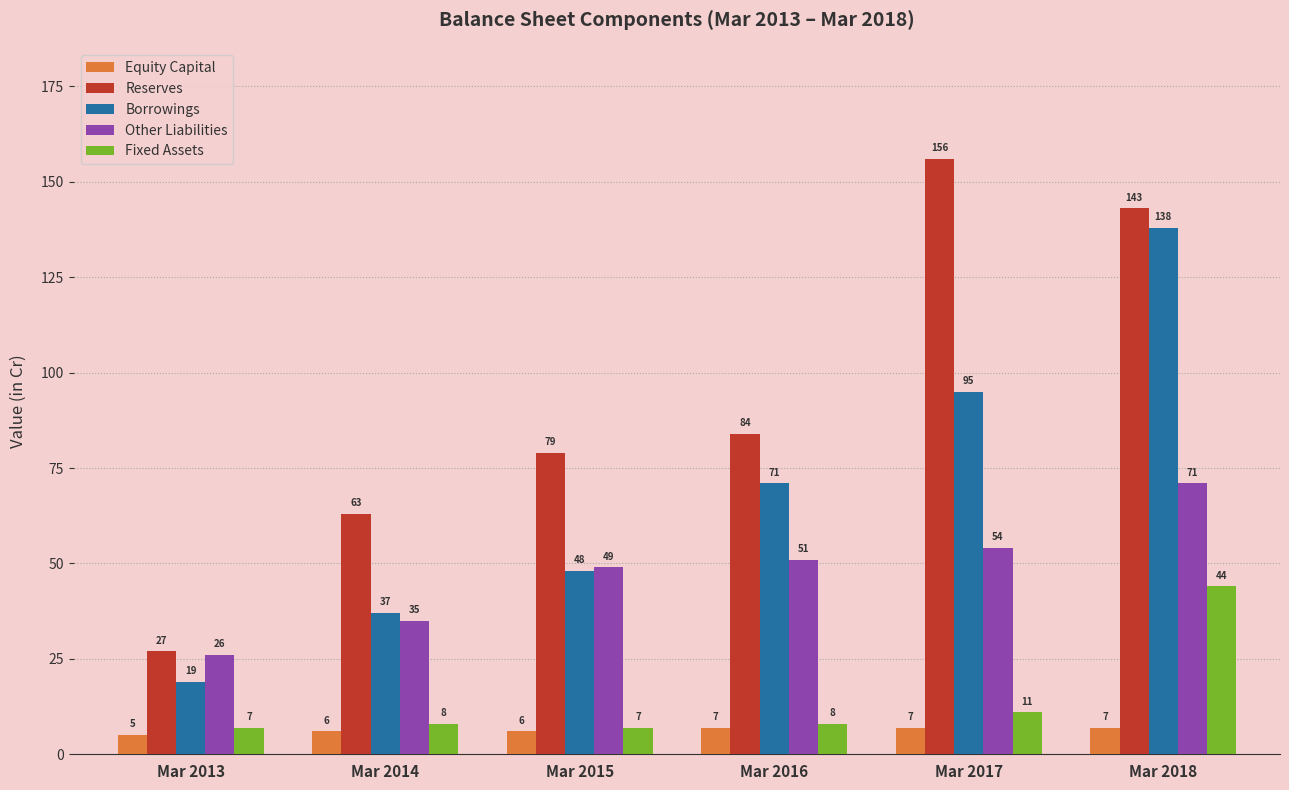

How many groups of bars are there?

6